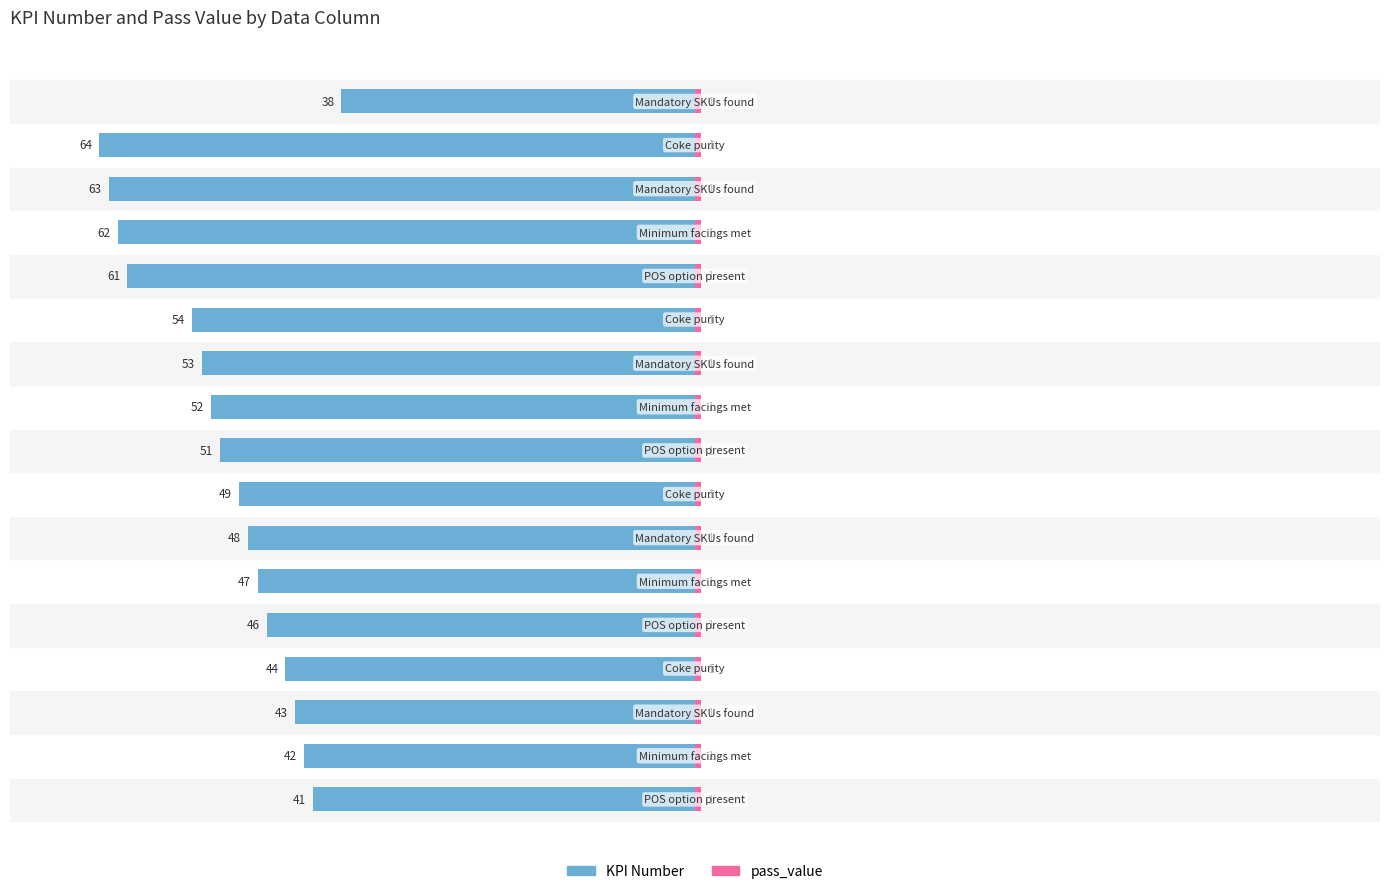

How many bars are there in each group?

2